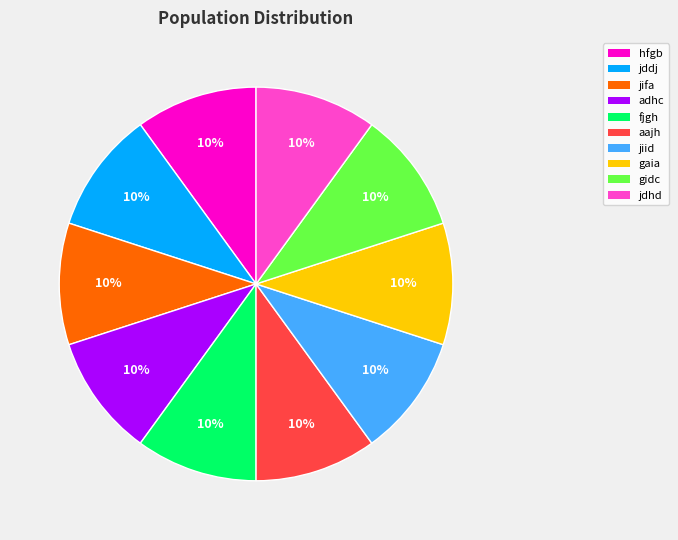

To the nearest percent, what is the average slice percentage?

10%